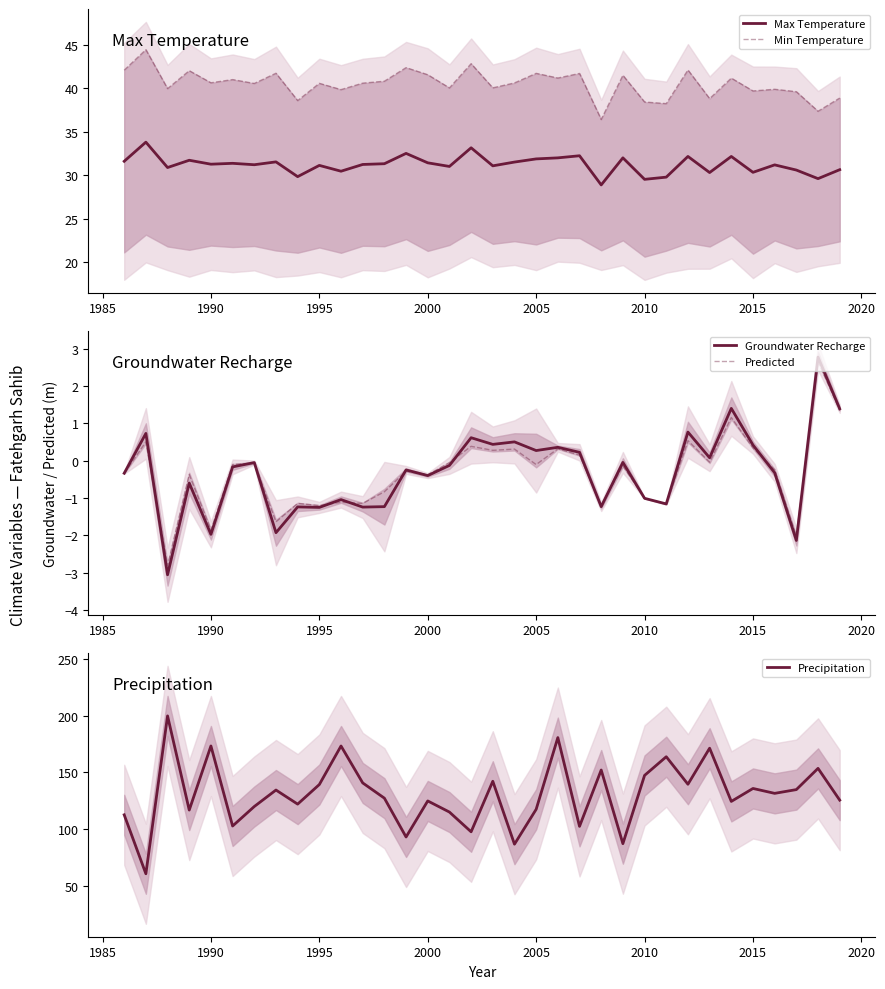

What is the highest value of the Max Temperature series?

33.8